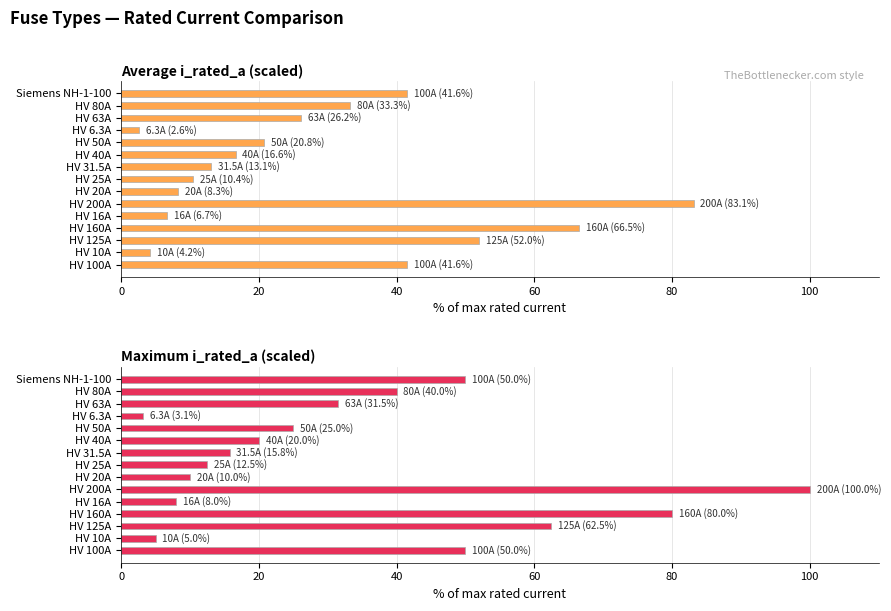

How many bars are there in total?

30